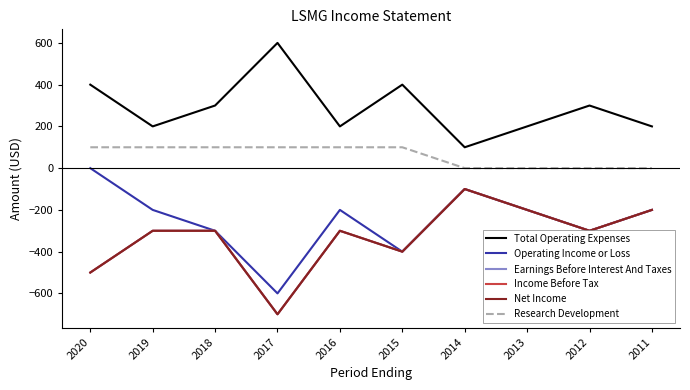

The Total Operating Expenses series shows 65 at 2018. True or false?

False